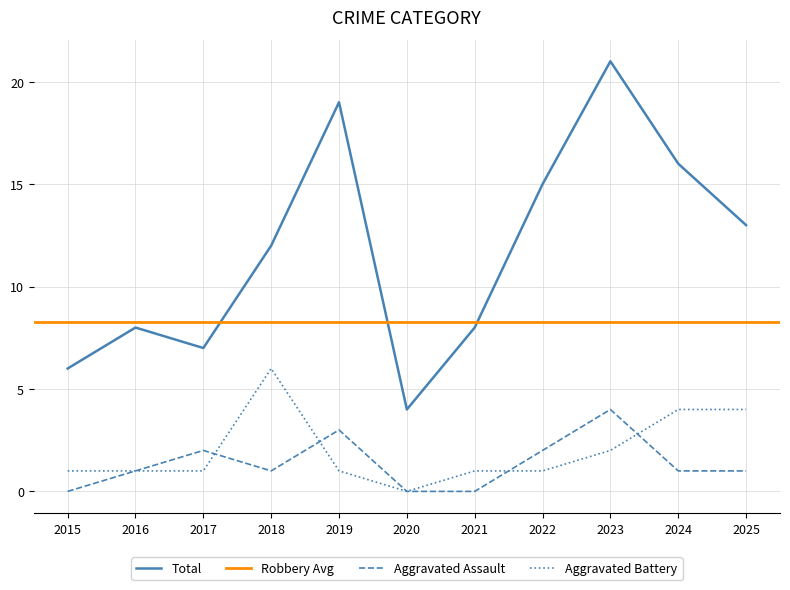

True or false: Aggravated Battery and Total cross at least once.

False